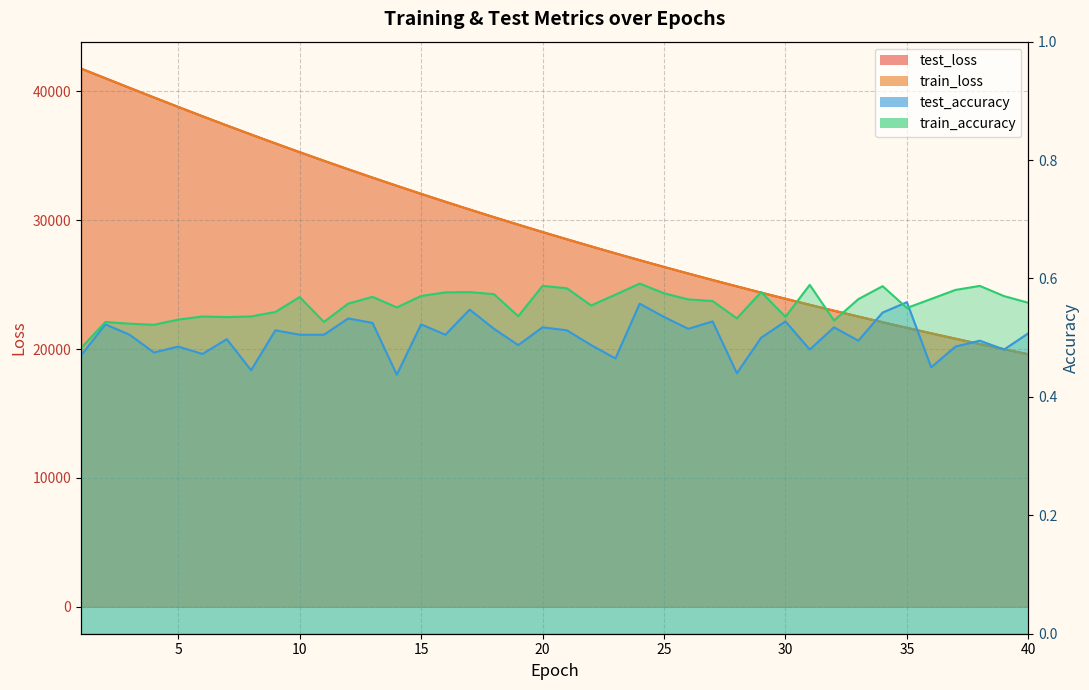

Is the value of test_accuracy at 39 greater than the value of train_loss at 35?

No